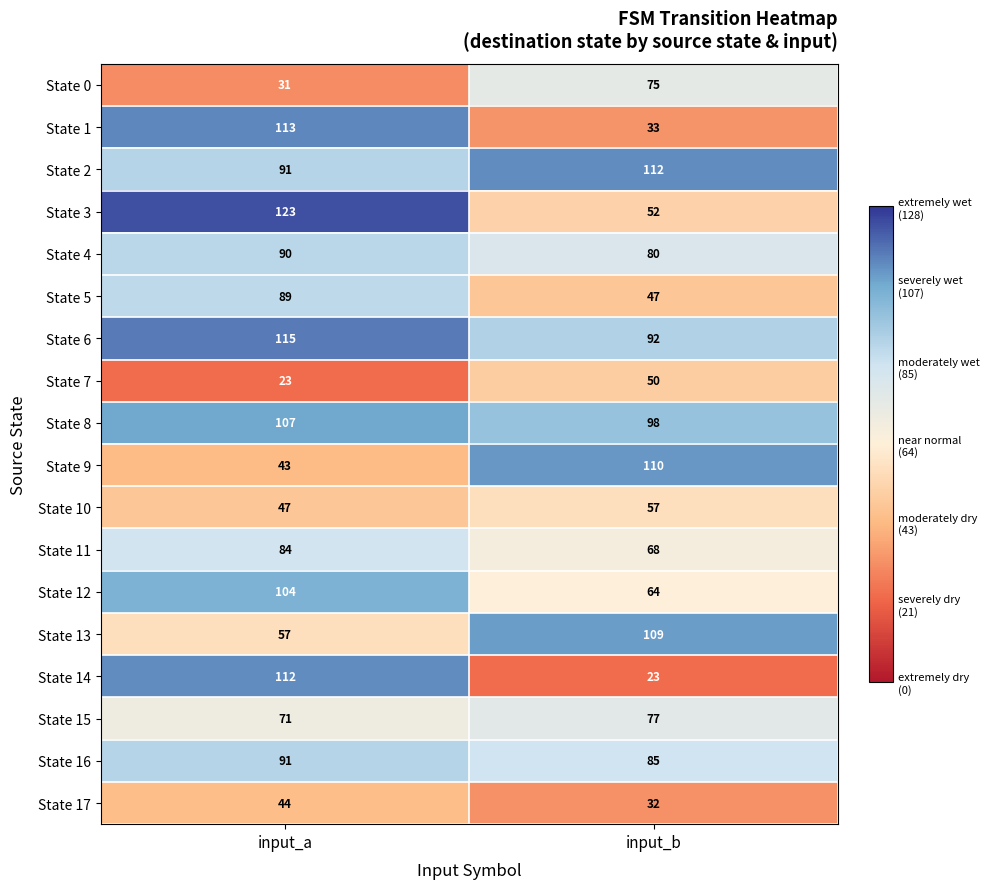

Rank the categories by State 5 value from lowest to highest.

input_b, input_a